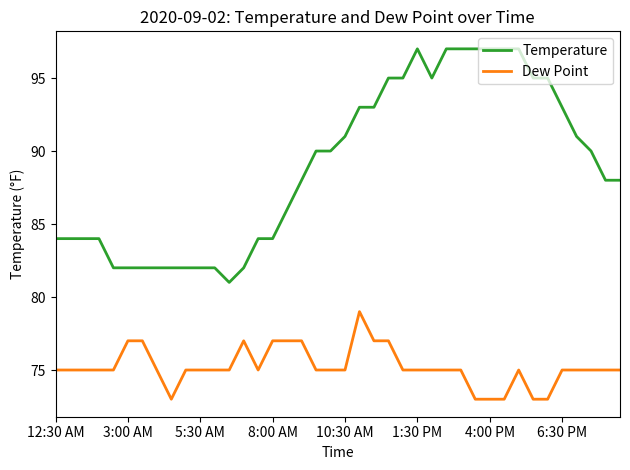

List the series in order of their overall mean, lowest first.

Dew Point, Temperature